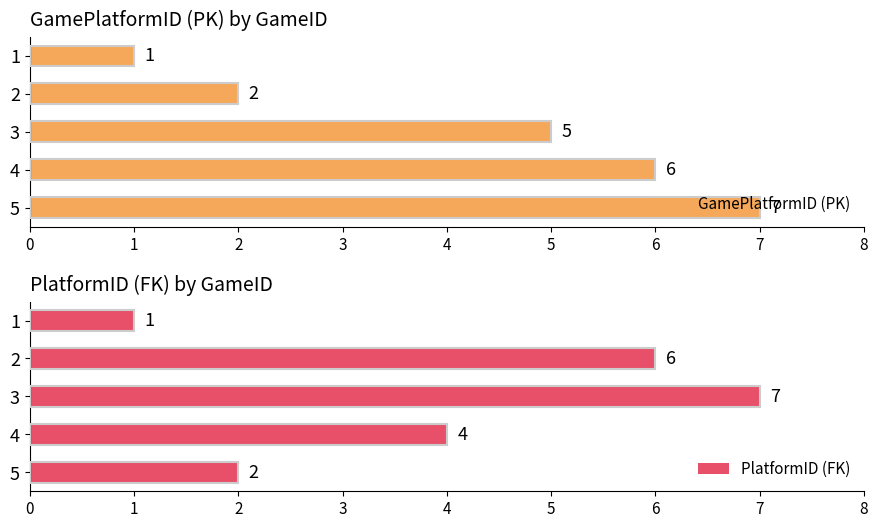

How many series are shown in this chart?

2